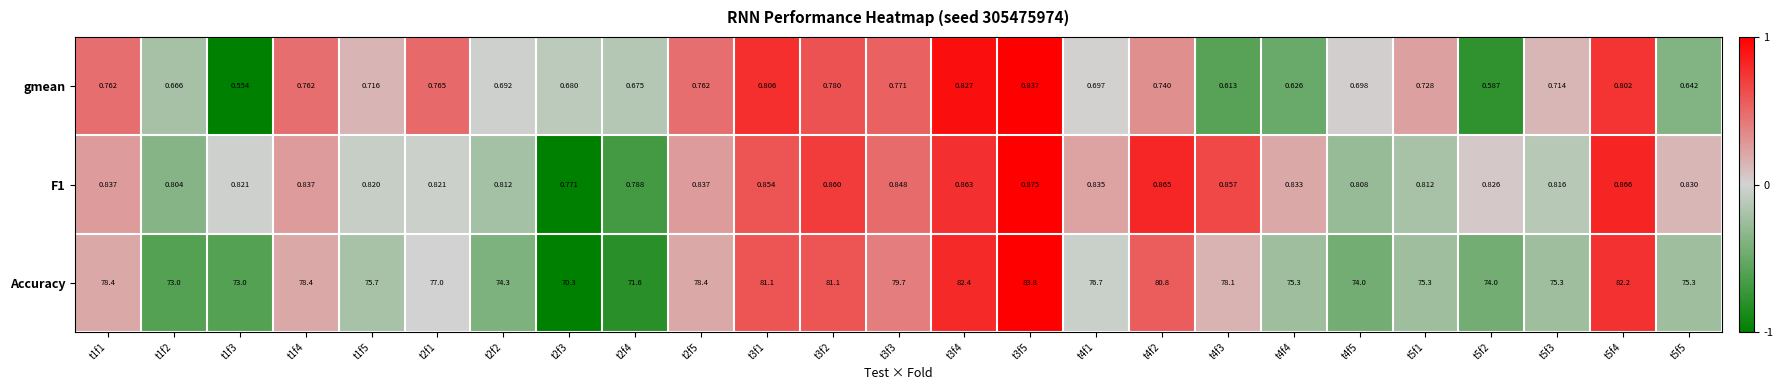

Which series changed the most between t1f2 and t2f2?

Accuracy